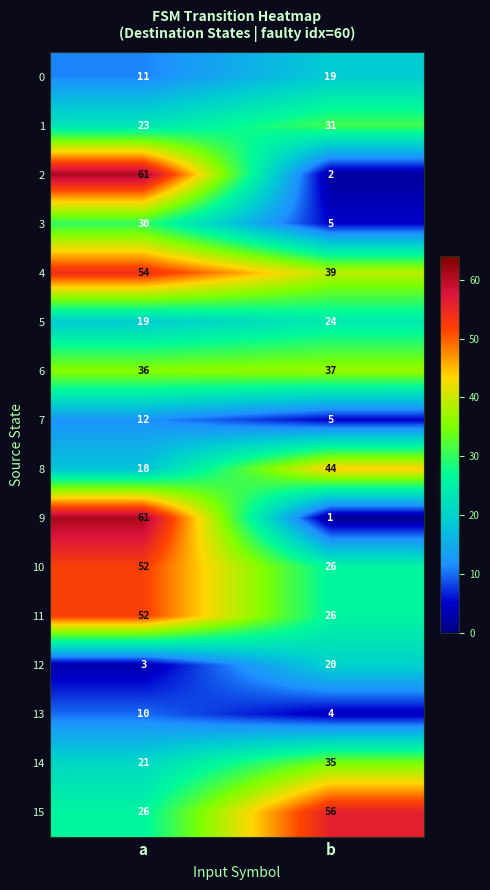

At which label is 15 closest to 41?

a